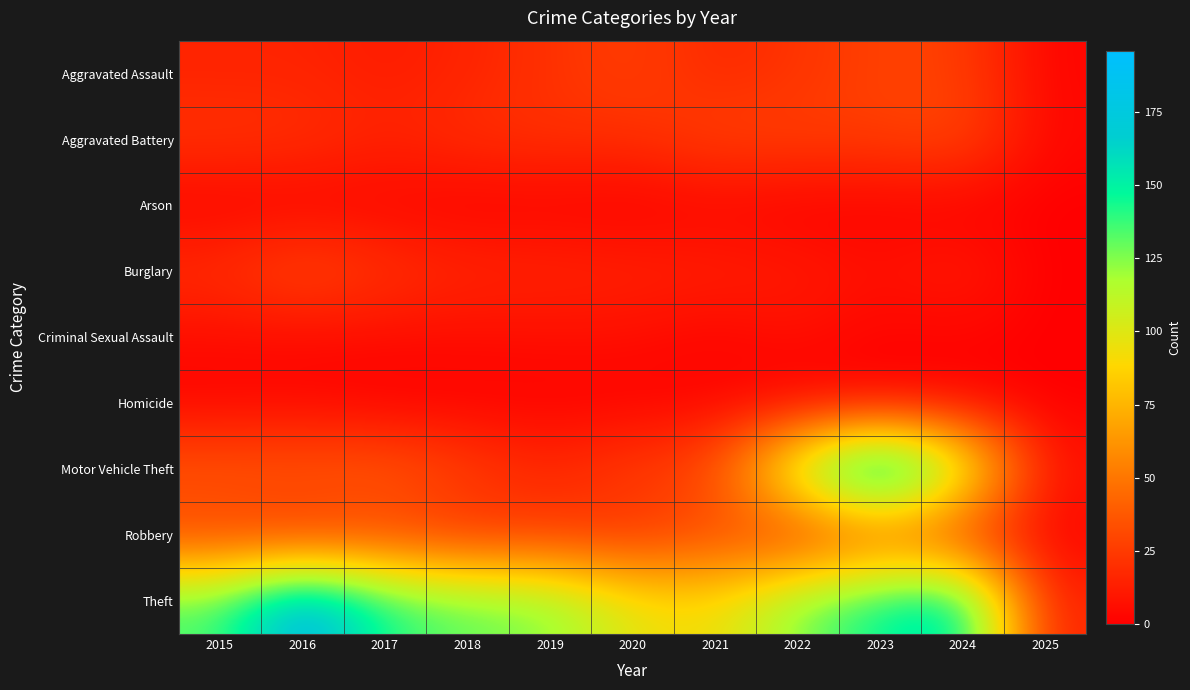

Reading left to right, list all the values displayed in this chart.

Aggravated Assault: 2015=15	2016=15	2017=12	2018=15	2019=21	2020=27	2021=17	2022=22	2023=28	2024=27	2025=2
Aggravated Battery: 2015=22	2016=21	2017=15	2018=20	2019=21	2020=20	2021=28	2022=27	2023=26	2024=31	2025=3
Arson: 2015=1	2016=1	2017=2	2018=0	2019=1	2020=0	2021=2	2022=0	2023=1	2024=0	2025=0
Burglary: 2015=20	2016=32	2017=22	2018=17	2019=16	2020=15	2021=14	2022=12	2023=7	2024=13	2025=0
Criminal Sexual Assault: 2015=5	2016=4	2017=5	2018=5	2019=6	2020=6	2021=2	2022=7	2023=1	2024=2	2025=0
Homicide: 2015=2	2016=3	2017=0	2018=1	2019=1	2020=1	2021=2	2022=0	2023=1	2024=2	2025=0
Motor Vehicle Theft: 2015=38	2016=38	2017=39	2018=27	2019=17	2020=27	2021=32	2022=124	2023=196	2024=118	2025=8
Robbery: 2015=27	2016=21	2017=28	2018=20	2019=24	2020=20	2021=32	2022=20	2023=37	2024=22	2025=2
Theft: 2015=135	2016=190	2017=143	2018=131	2019=126	2020=97	2021=91	2022=127	2023=149	2024=163	2025=14